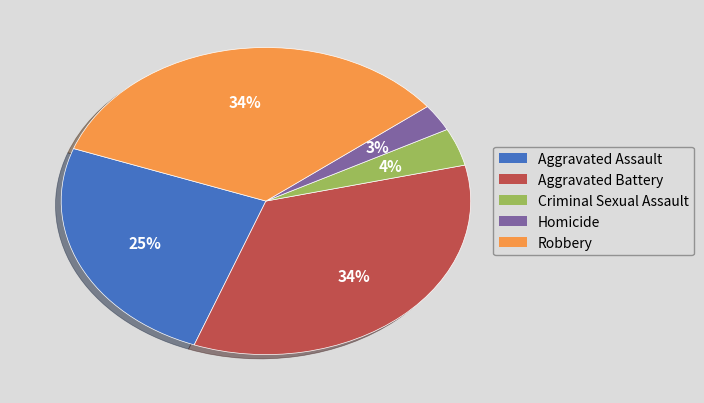

Approximately how many times larger is the value at Robbery compared to Aggravated Battery?

1.0